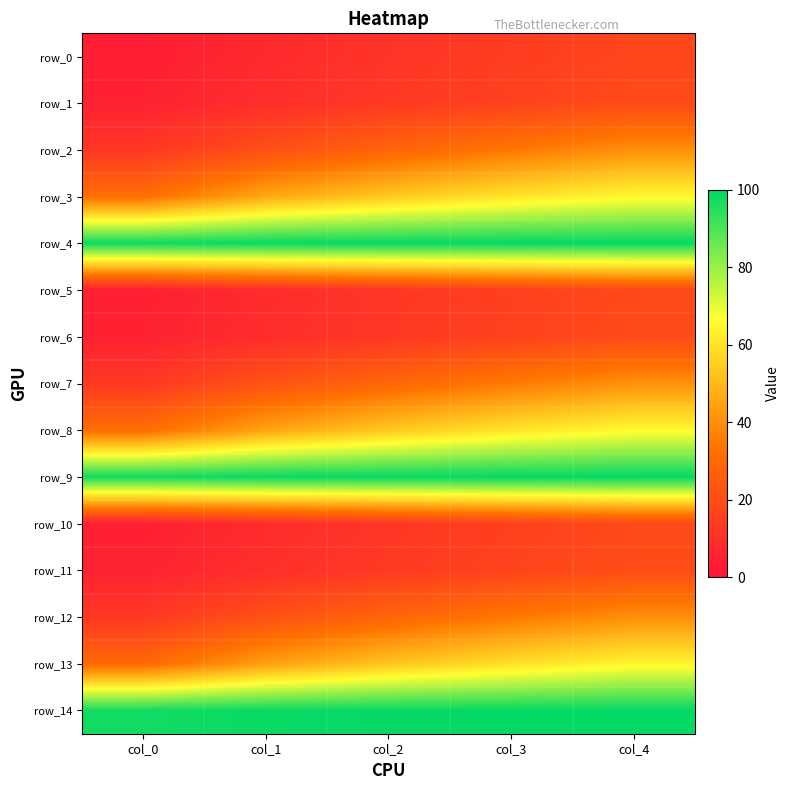

Reading right to left, list all the values displayed in this chart.

row_0: 17.7	14.5	11.3	7.6	3.6
row_1: 19.7	16.2	13.0	9.2	5.0
row_2: 40.3	34.6	28.3	21.0	12.5
row_3: 65.0	60.5	54.0	46.2	31.9
row_4: 99.4	99.3	99.1	99.0	98.0
row_5: 18.8	15.4	12.0	8.2	4.1
row_6: 19.6	16.3	12.7	8.8	4.8
row_7: 40.9	35.2	29.2	22.0	13.0
row_8: 65.5	60.5	53.9	45.3	31.5
row_9: 99.4	99.2	99.0	98.8	97.5
row_10: 19.0	15.5	12.0	8.3	4.2
row_11: 20.4	17.0	13.4	9.6	5.2
row_12: 40.2	34.8	28.5	21.4	12.7
row_13: 64.5	59.4	53.0	44.2	30.3
row_14: 99.4	99.3	99.1	98.8	97.5